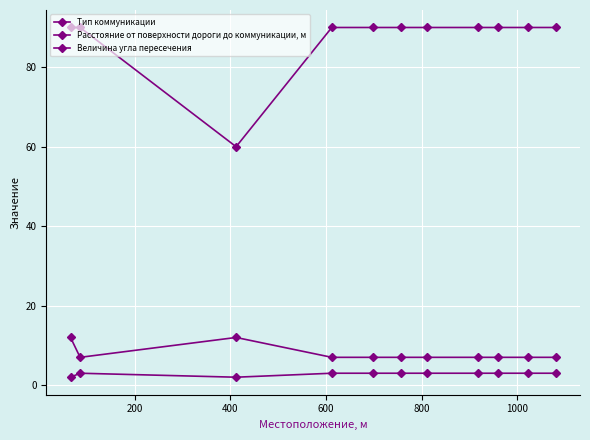

Which series has the widest spread of values?

Величина угла пересечения